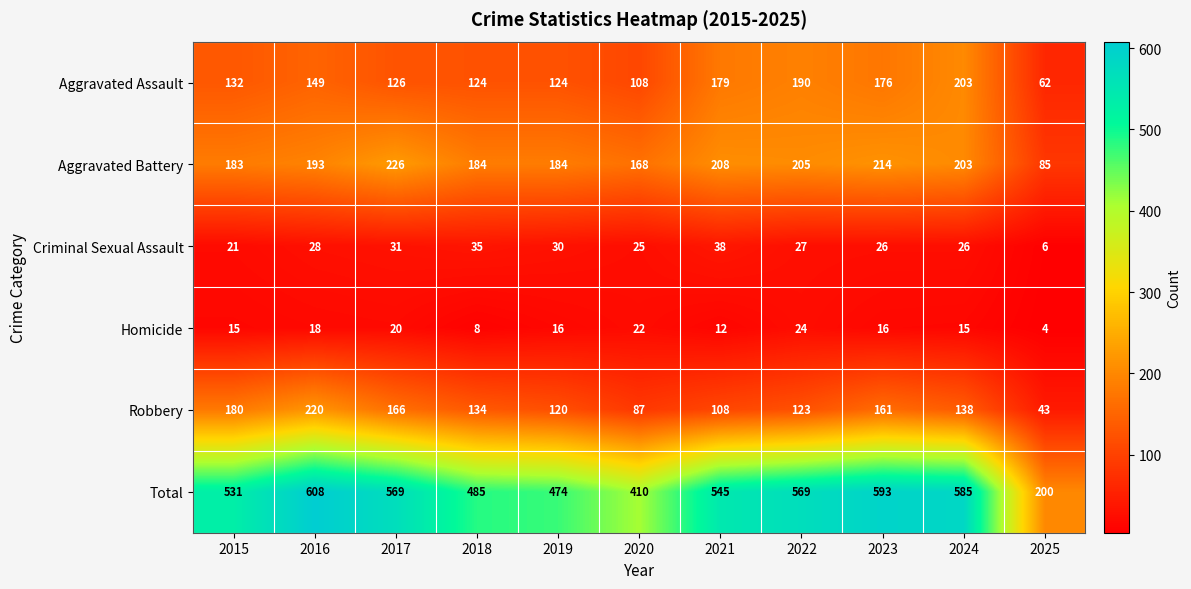

What is the average value of the Criminal Sexual Assault series?

27